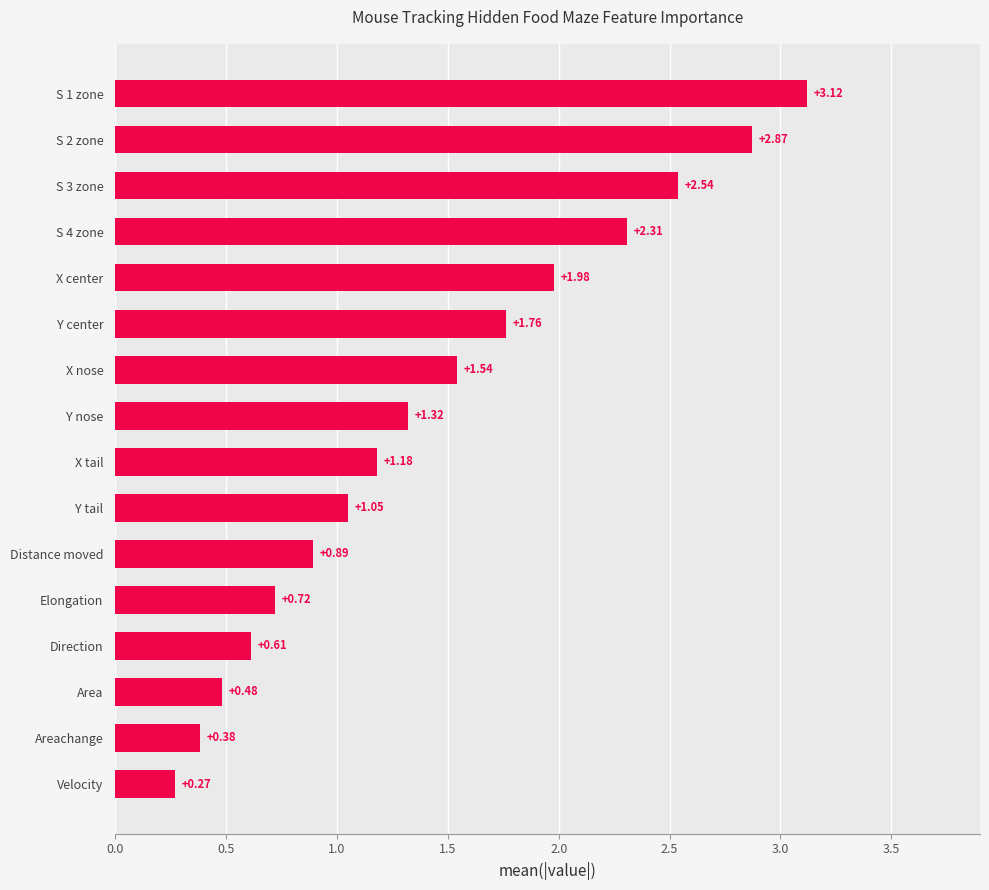

Where is the data nearest to the value 1?

Y tail